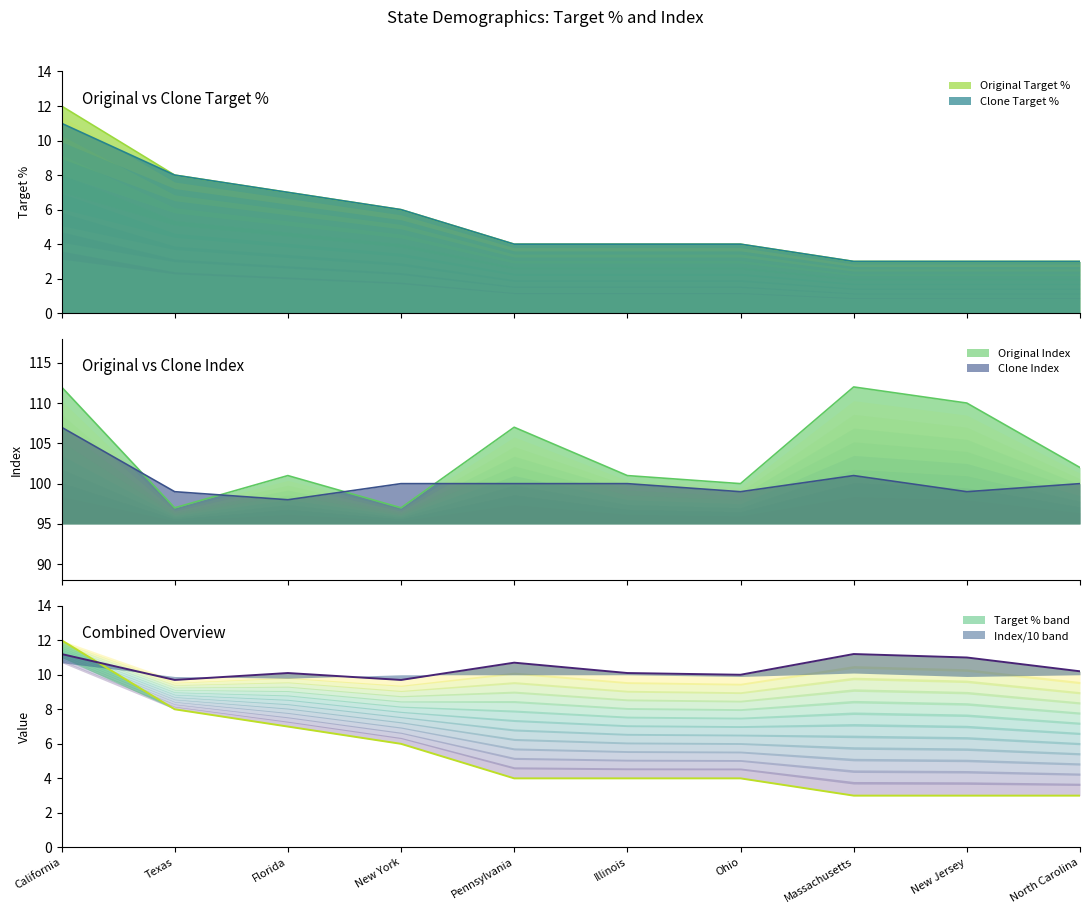

True or false: Original Target % has more than 0 interior local peaks.

False